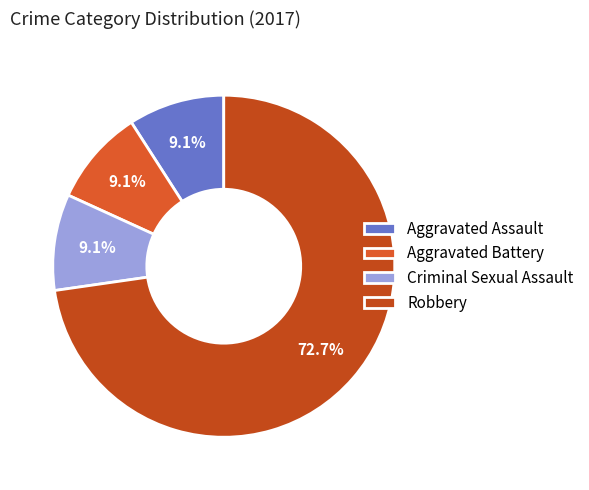

What is the majority slice?

Robbery